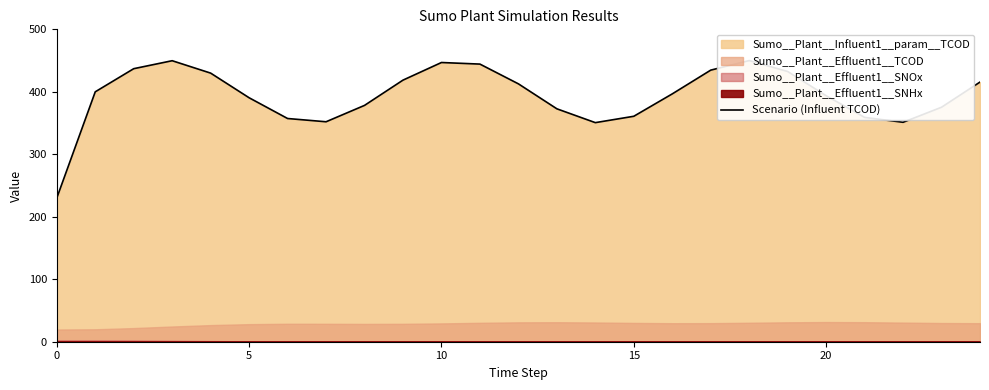

What is the difference between the values at 7 and 20?

41.7